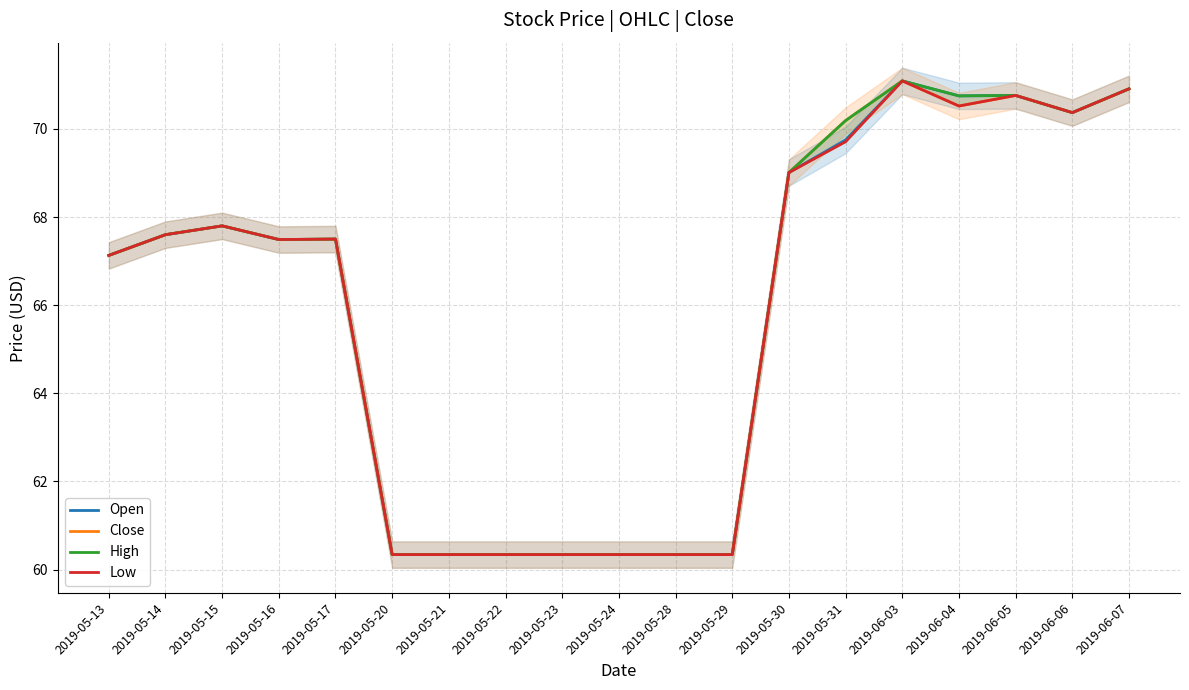

What is the difference between the maximum and second lowest values in the Close series?

10.7